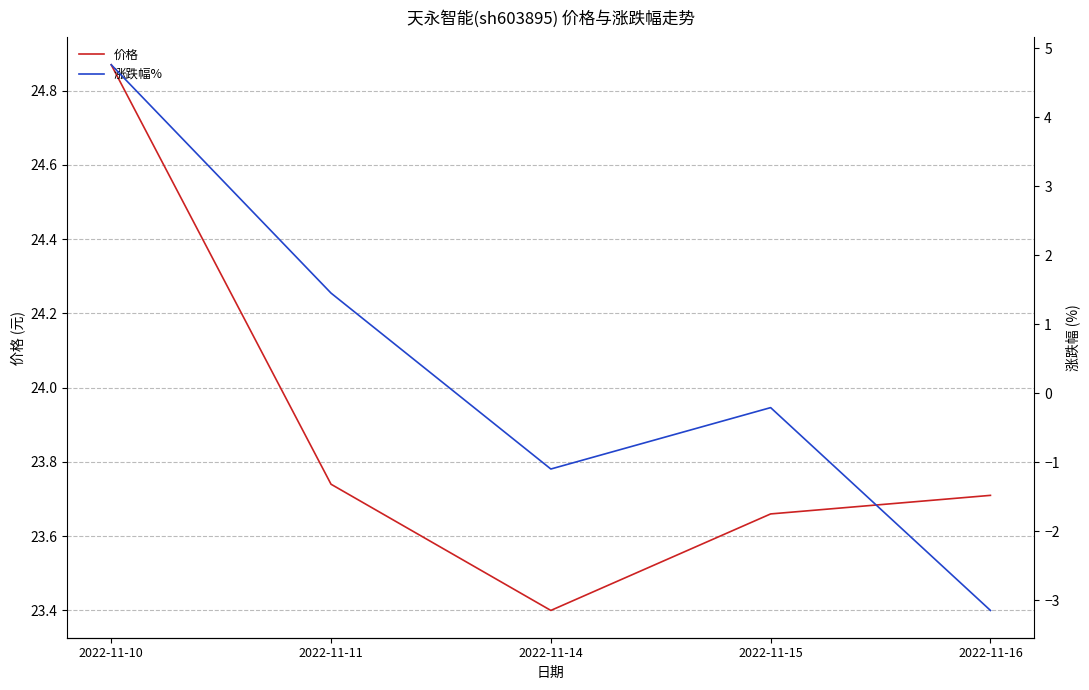

True or false: 涨跌幅% has a value of -1.1 at 2022-11-14.

True